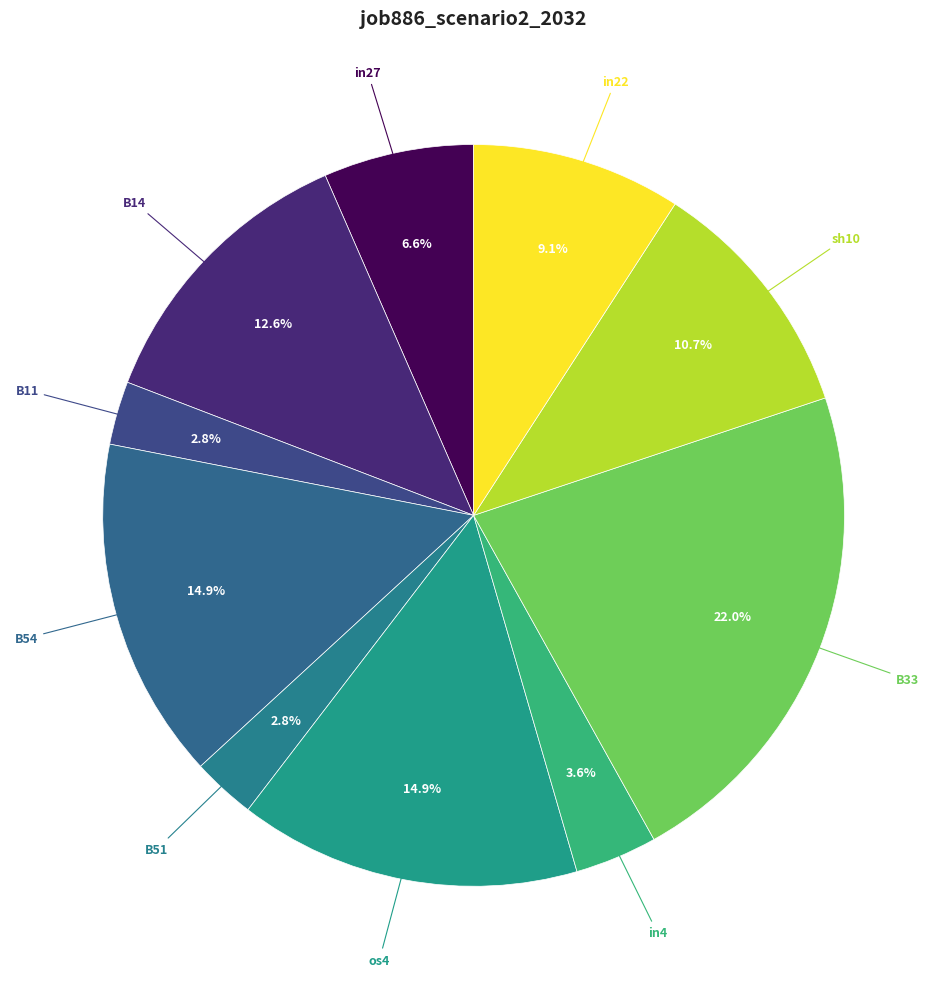

Count the number of slices in the pie.

10